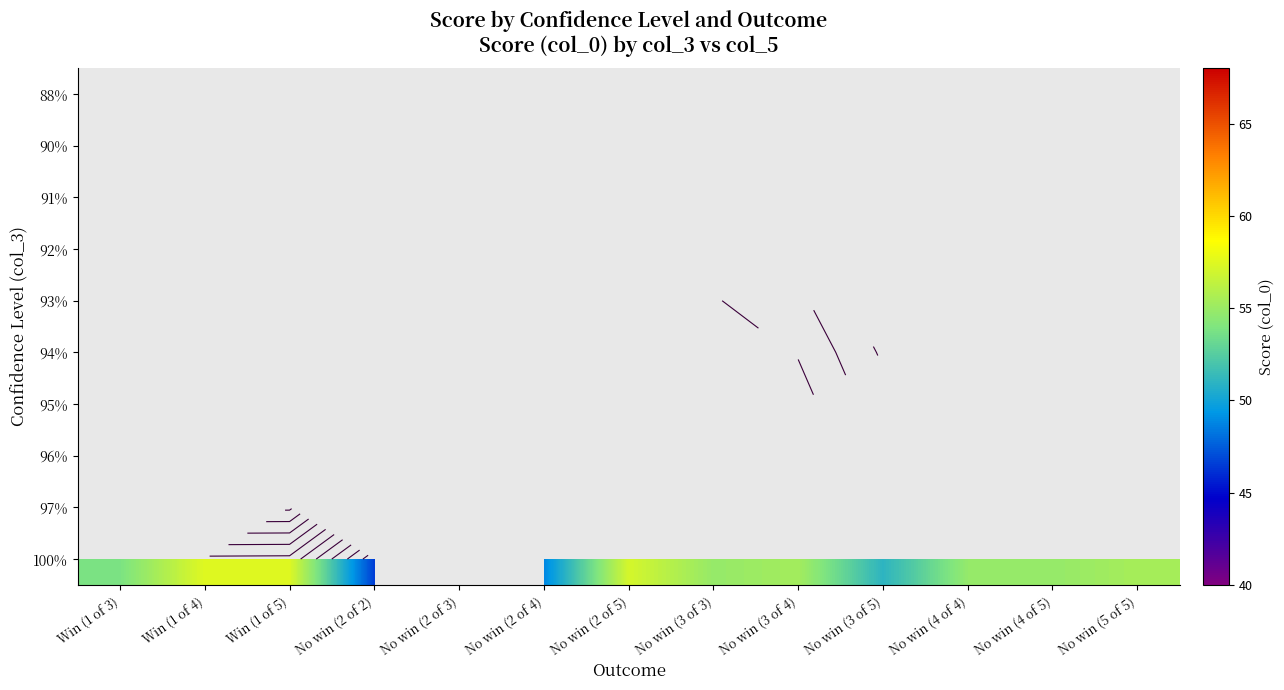

At No win (3 of 4), list the series in order from largest to smallest.

95%, 94%, 100%, 93%, 88%, 90%, 91%, 92%, 96%, 97%